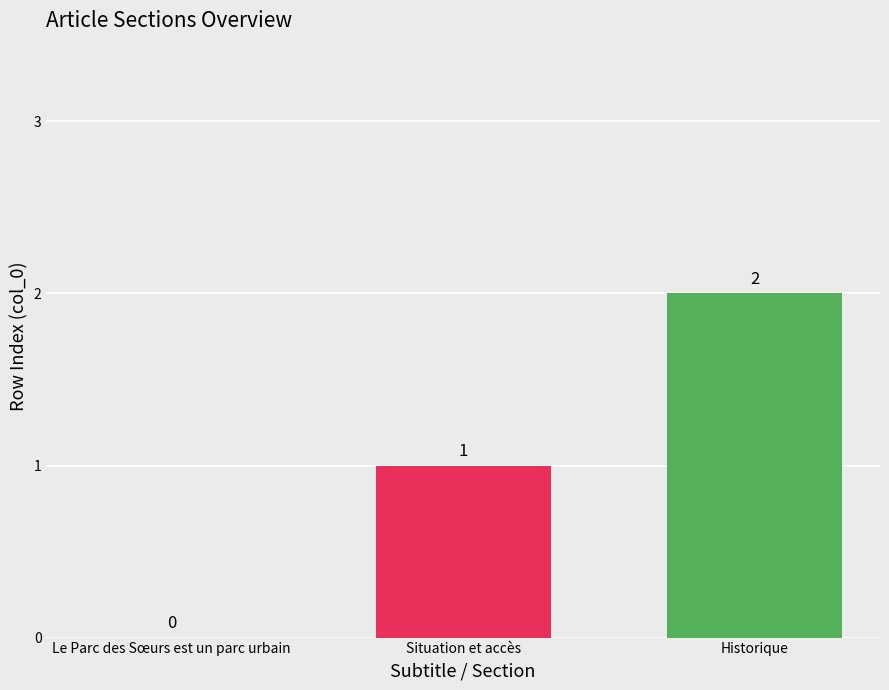

At which category does the chart reach its peak across all series?

Historique